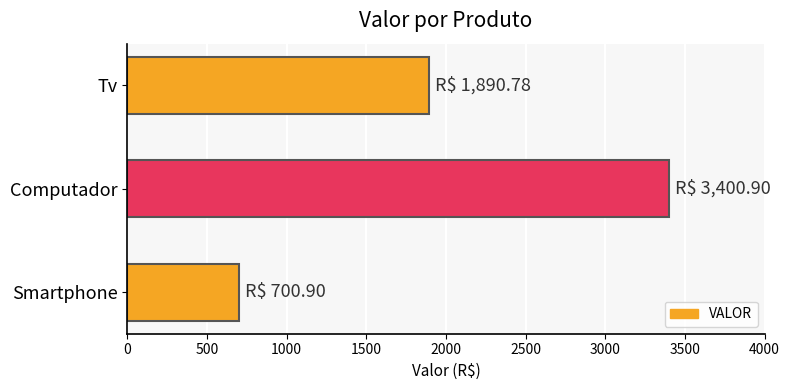

Is it true that the value at Smartphone is 700.9?

True